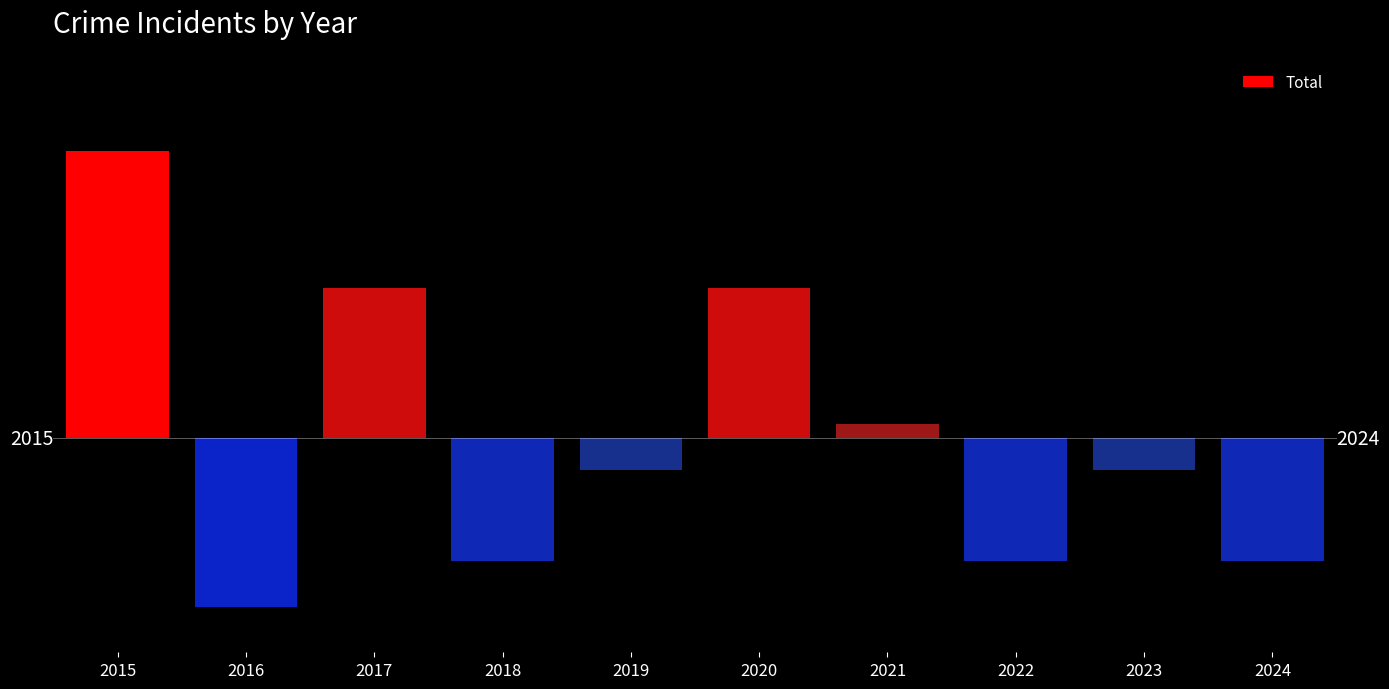

Where does the data first go above 4?

2015